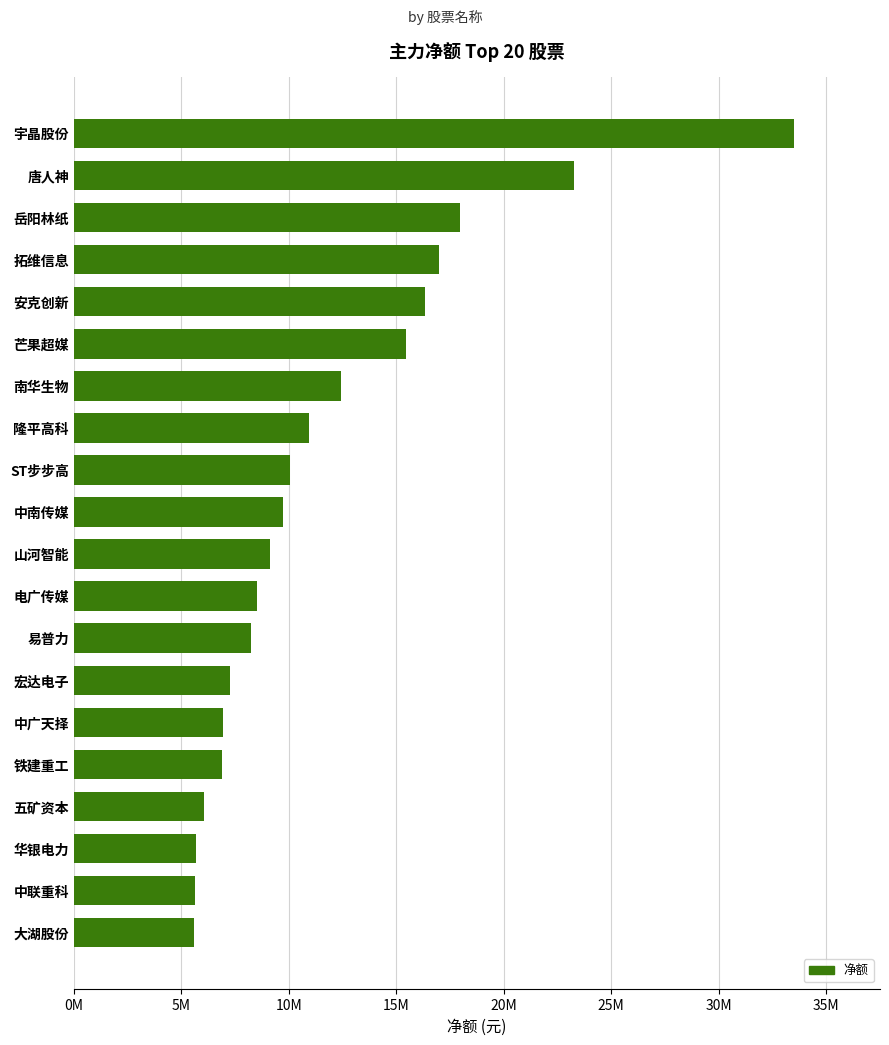

What is the difference between the maximum and minimum values?

27875416